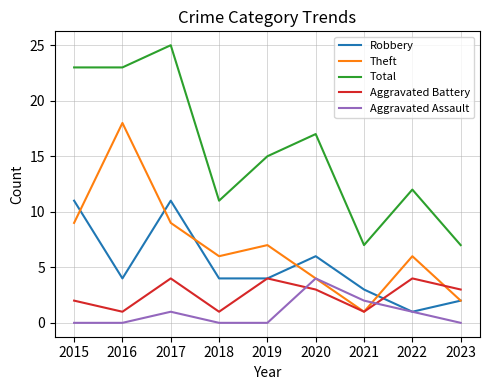

Is the value of Aggravated Assault at 2018 greater than the value of Aggravated Battery at 2017?

No